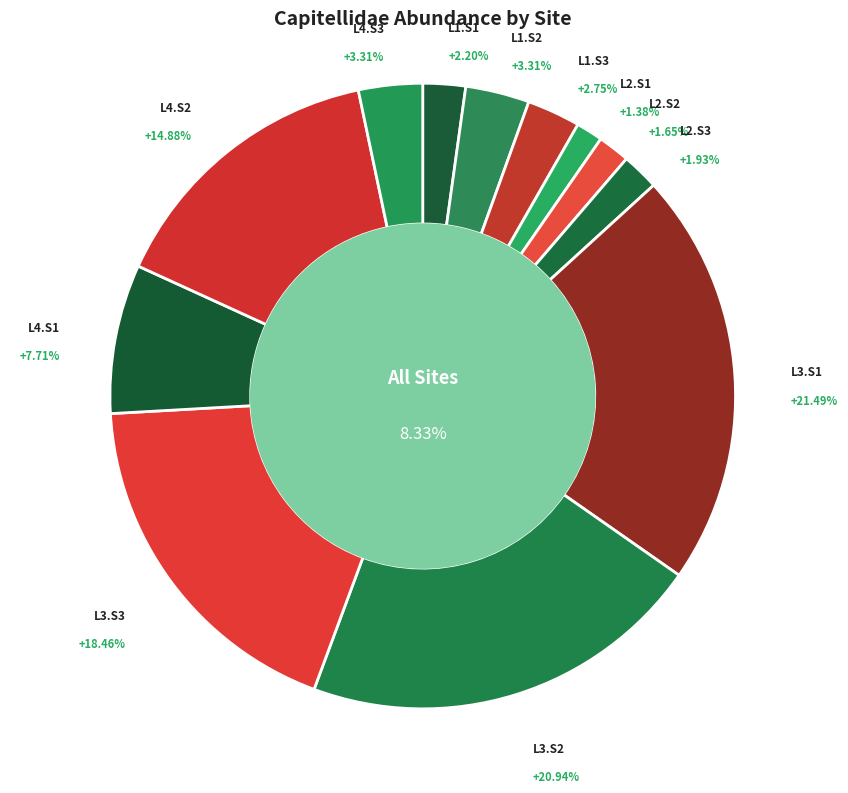

How many slices are in this pie chart?

12